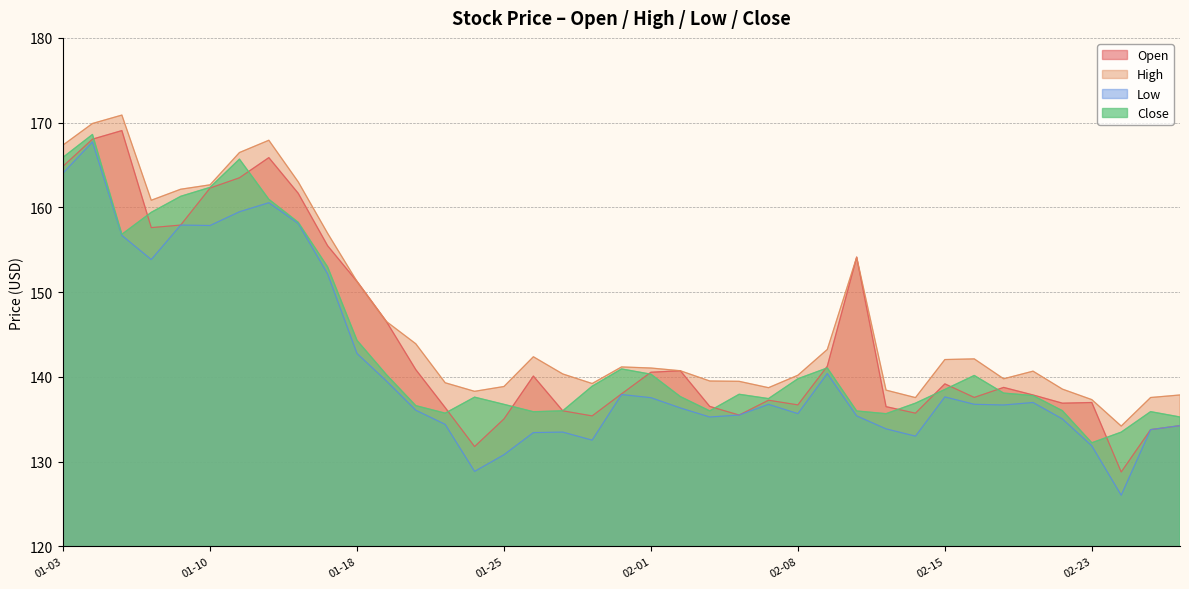

At which label does Close reach its minimum?

02-23